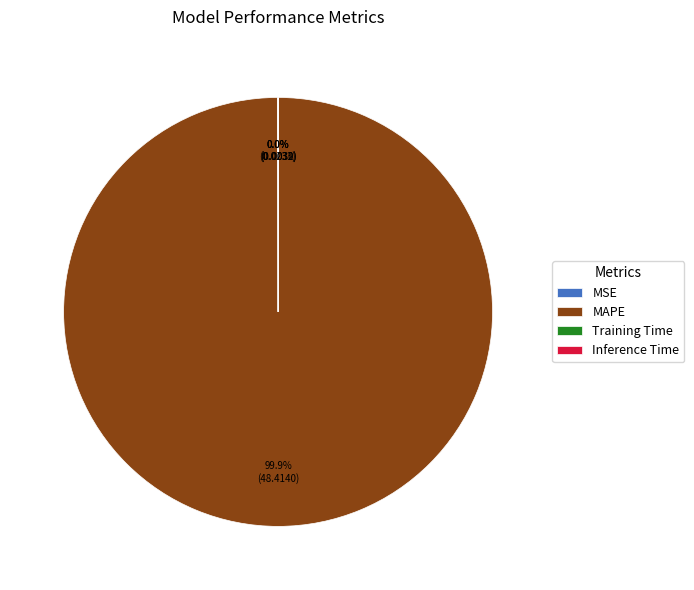

To the nearest percent, what is the average slice percentage?

25%